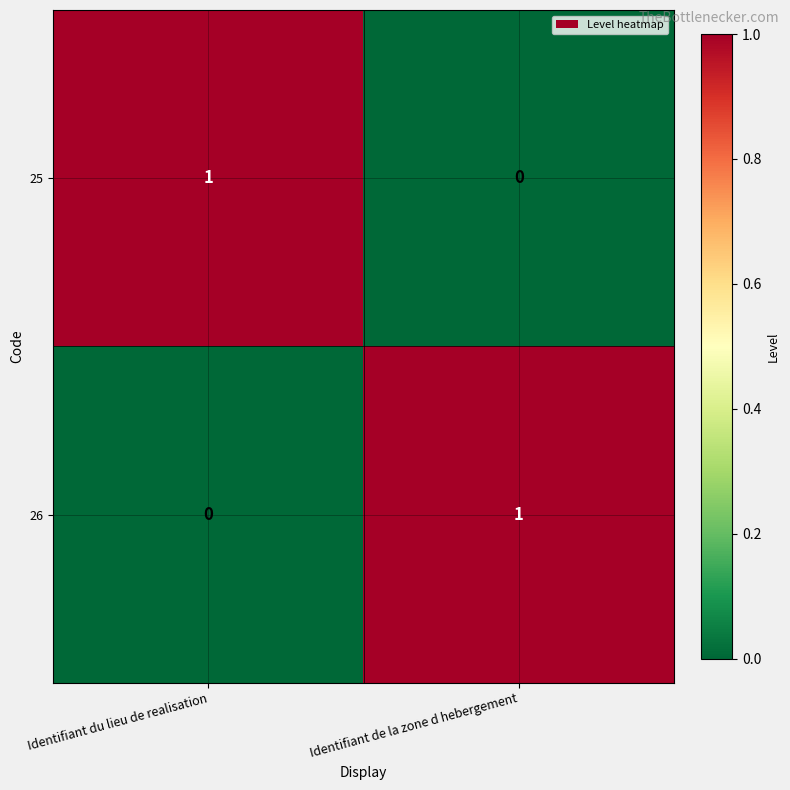

The 26 series shows 0 at Identifiant du lieu de realisation. True or false?

True